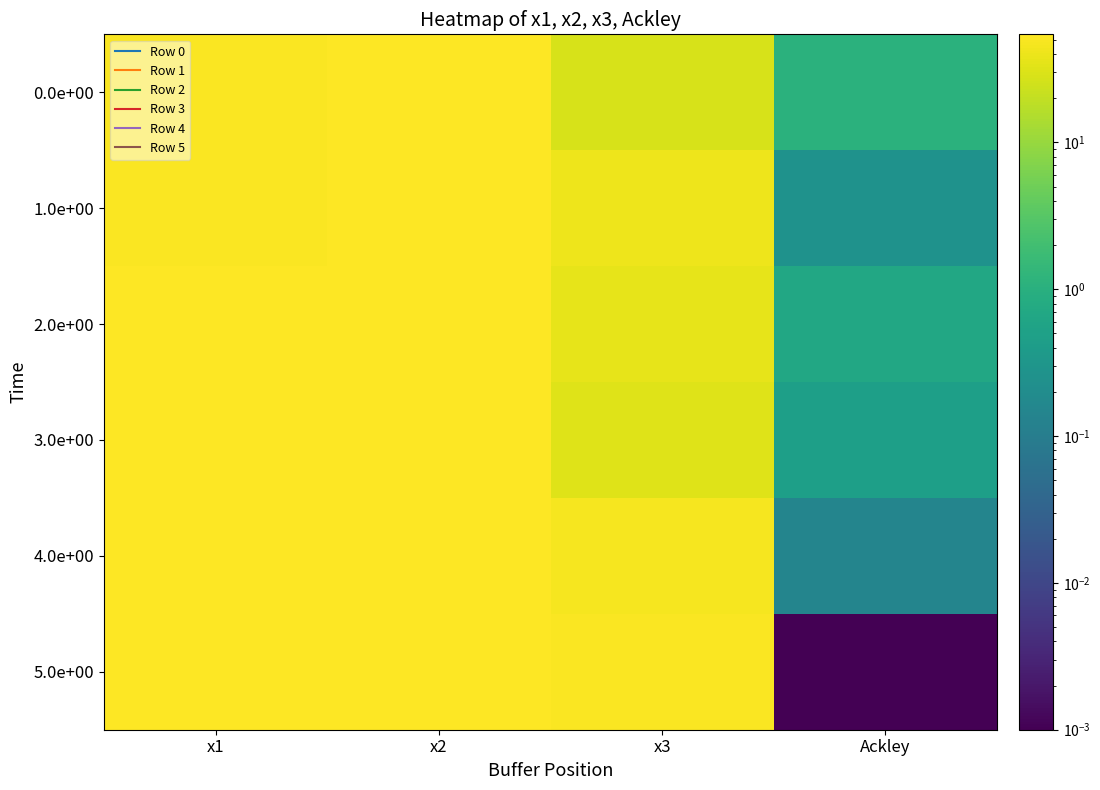

Which series has the widest spread of values?

5.0e+00